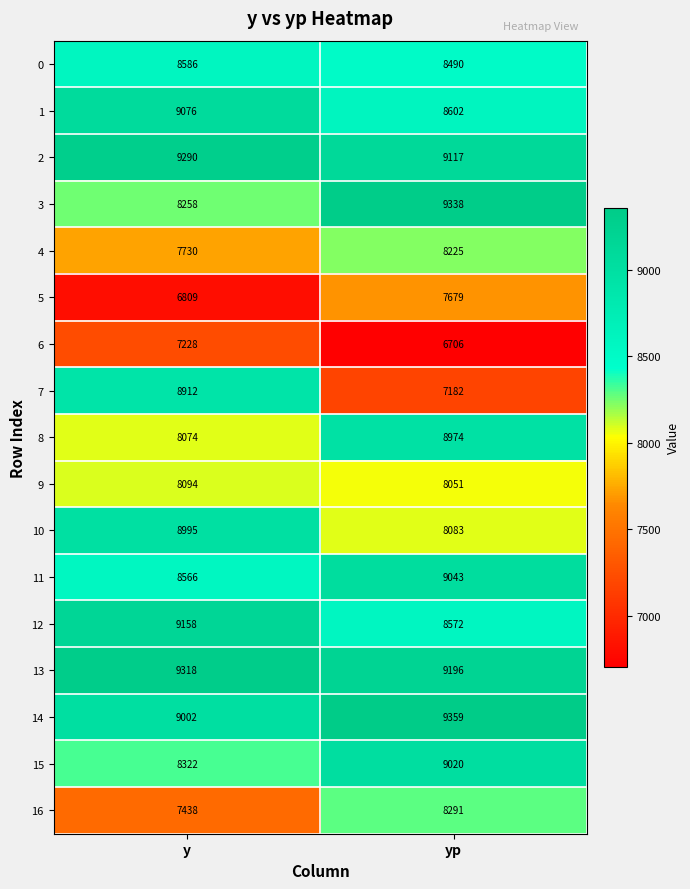

What value does the 0 series have at yp, to the nearest 5?

8490